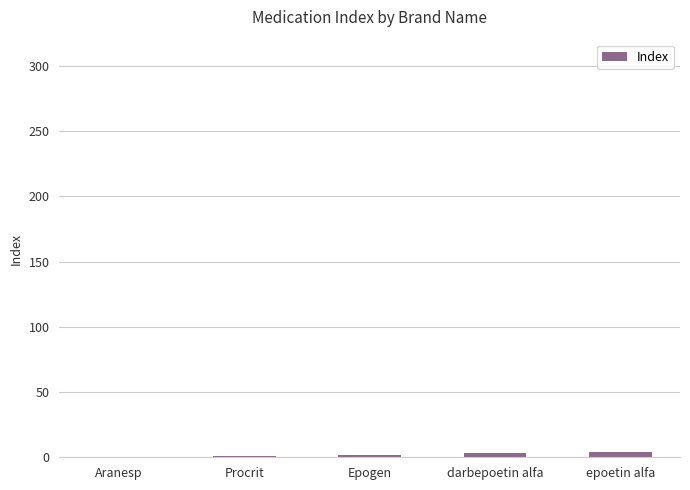

Rank the categories by value from highest to lowest.

epoetin alfa, darbepoetin alfa, Epogen, Procrit, Aranesp